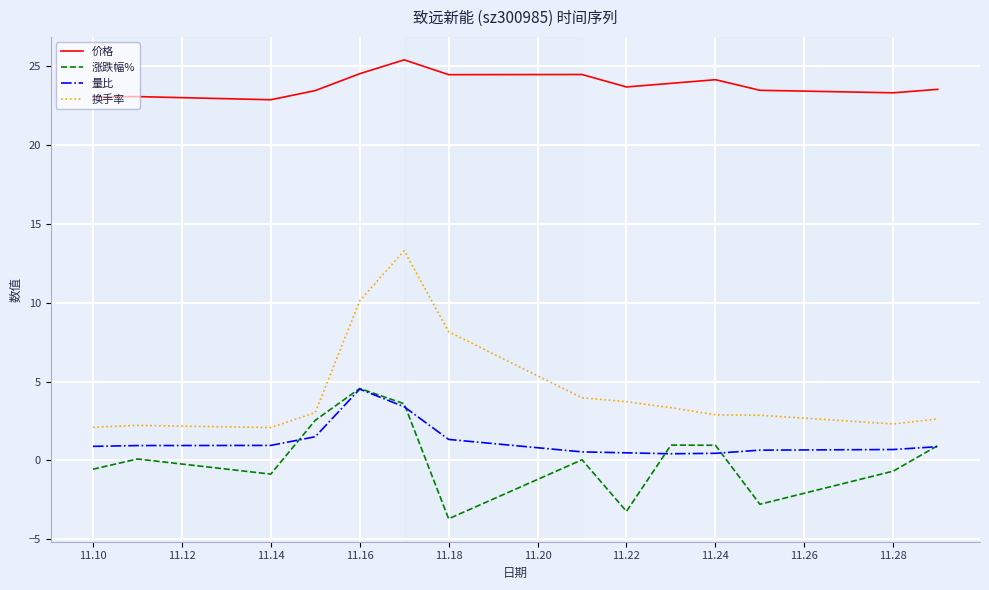

Which series has the largest total across all categories?

价格